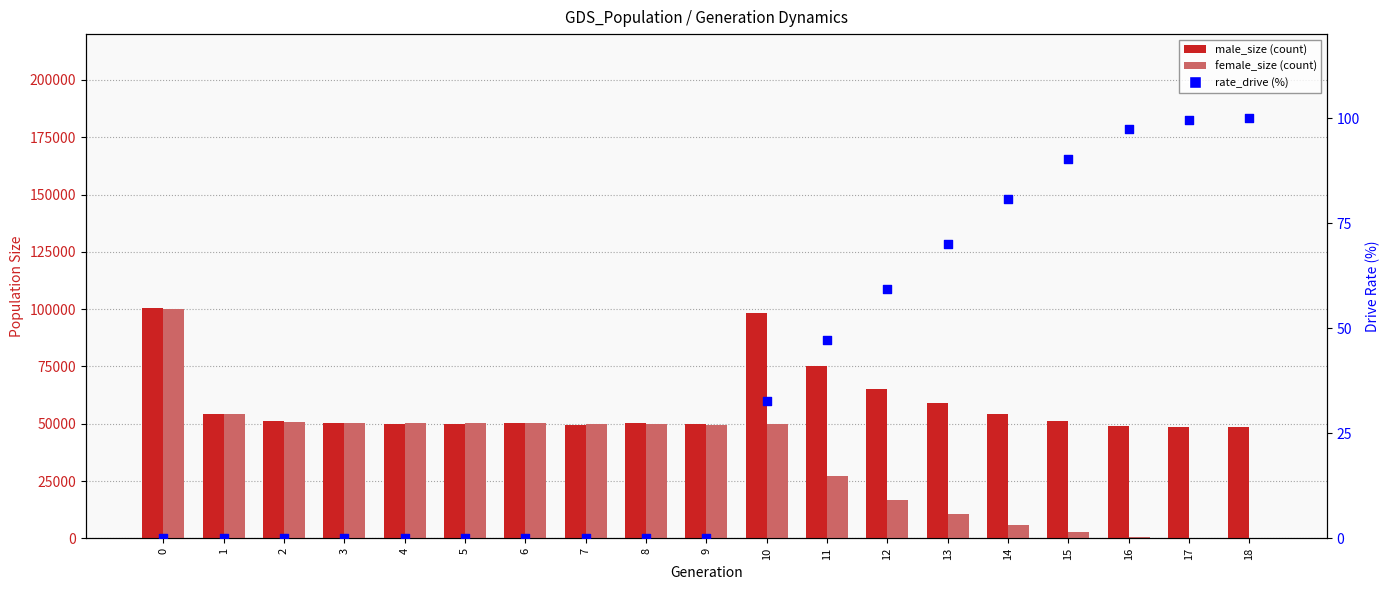

What are all the series names shown in the legend?

male_size, female_size, rate_drive